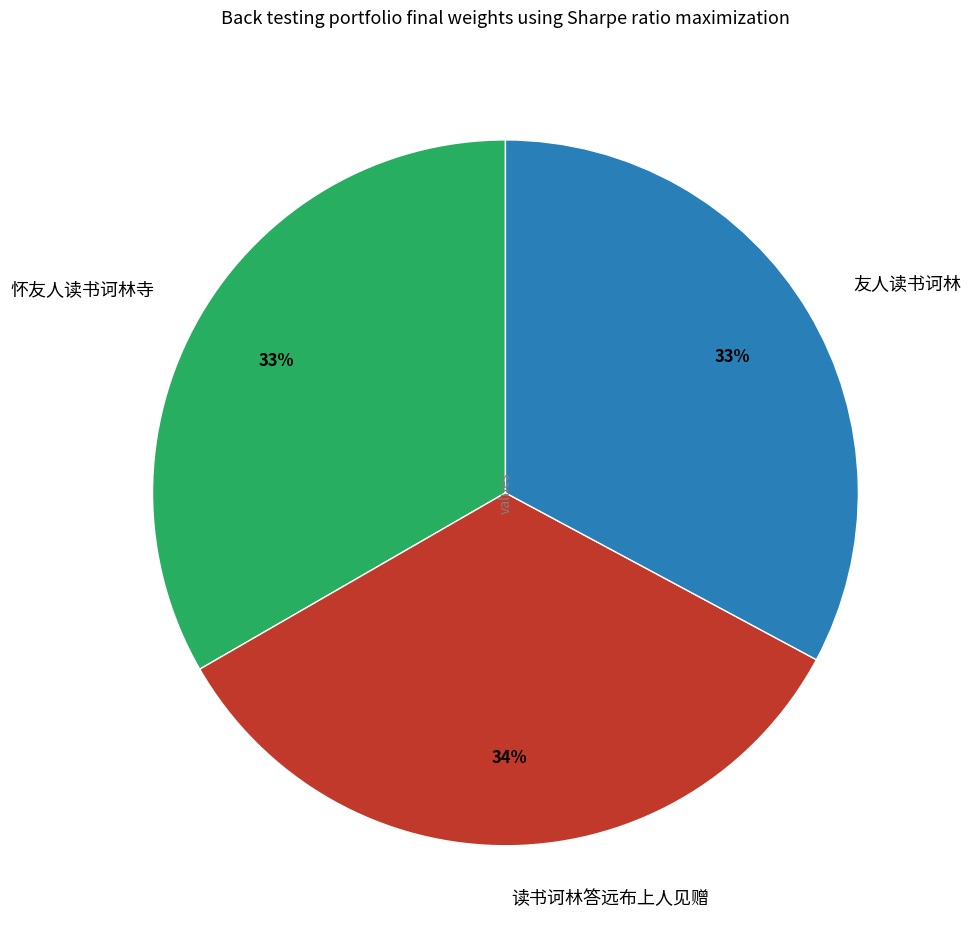

How many slices are in this pie chart?

3